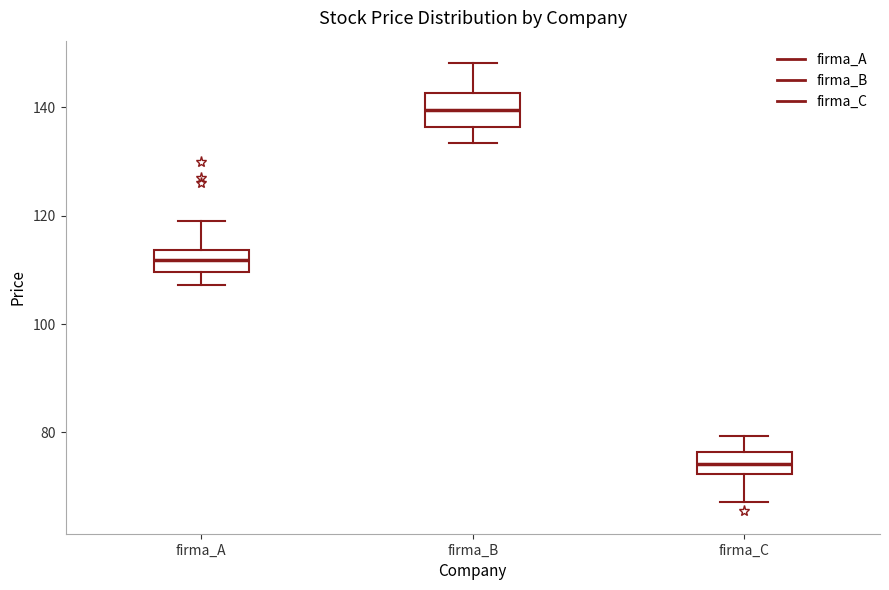

Reading left to right, transcribe this box plot: for each box, give where its median line is, the range the box spans, and where its two whiskers end, as read against the y-axis. The values are not printed on the chart, so give them approximately, as read against the axis.

firma_A: median 112, box 110 to 114, whiskers 108 to 120
firma_B: median 140, box 136 to 142, whiskers 134 to 148
firma_C: median 74, box 72 to 76, whiskers 68 to 80